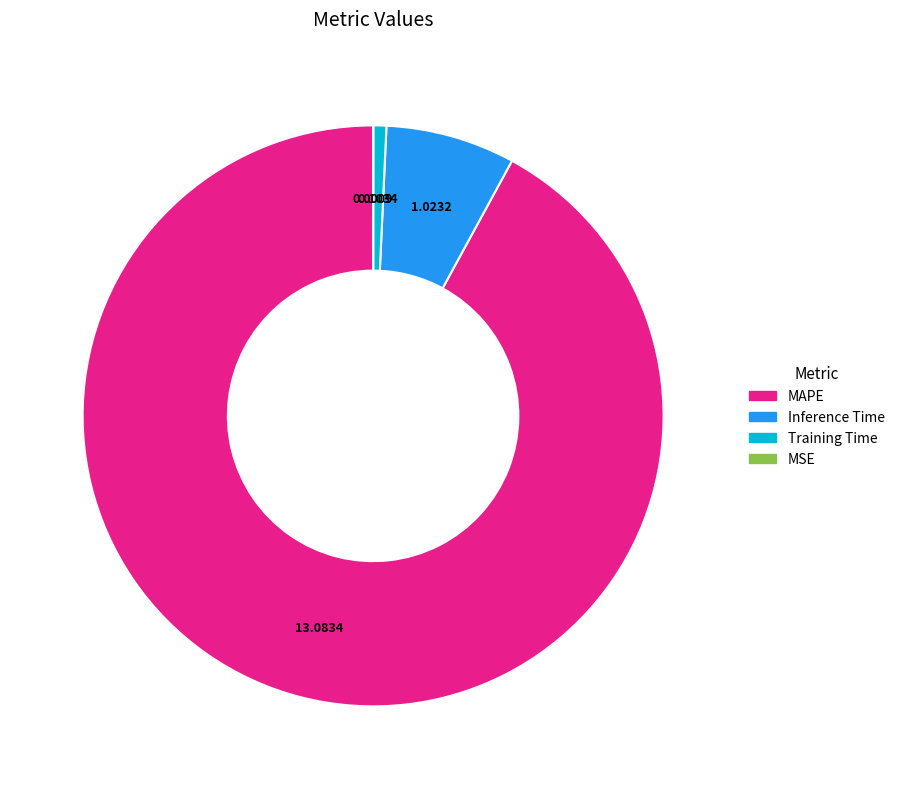

Does MAPE account for over 50% of the chart?

Yes